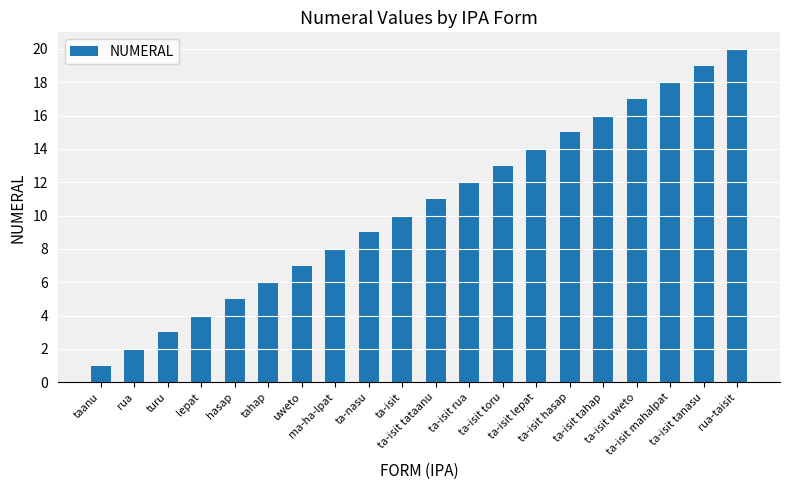

What is the change in value from hasap to ta-isit toru?

+8